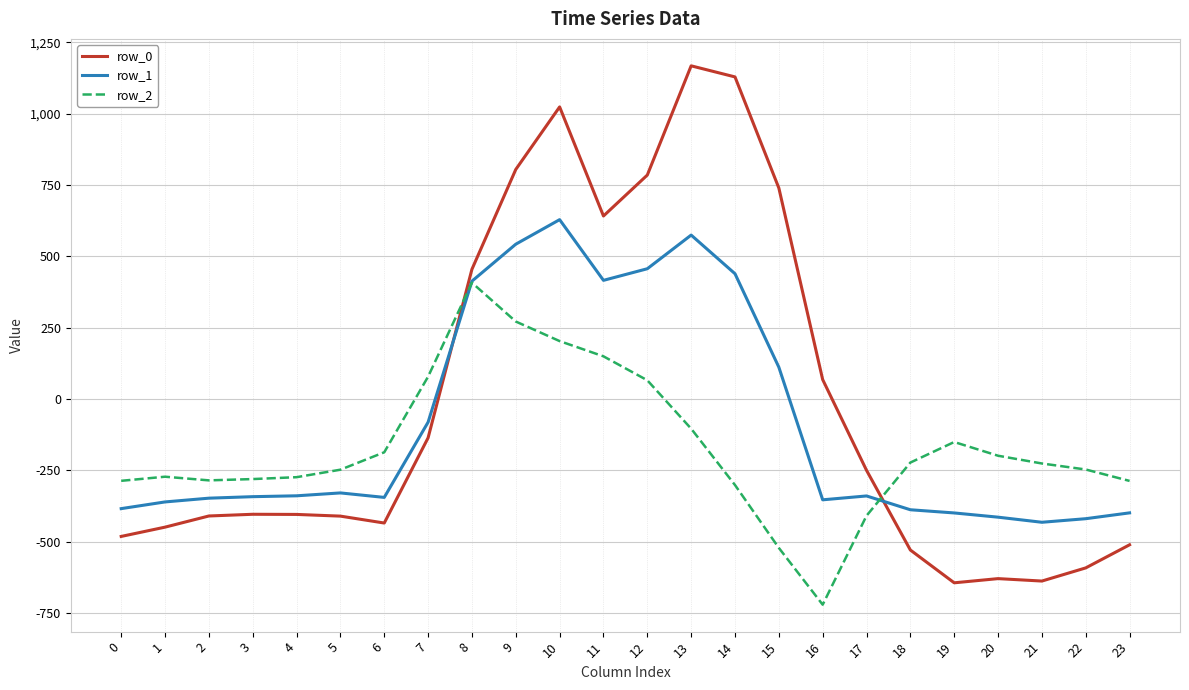

What is the minimum value shown in the chart?

-721.2